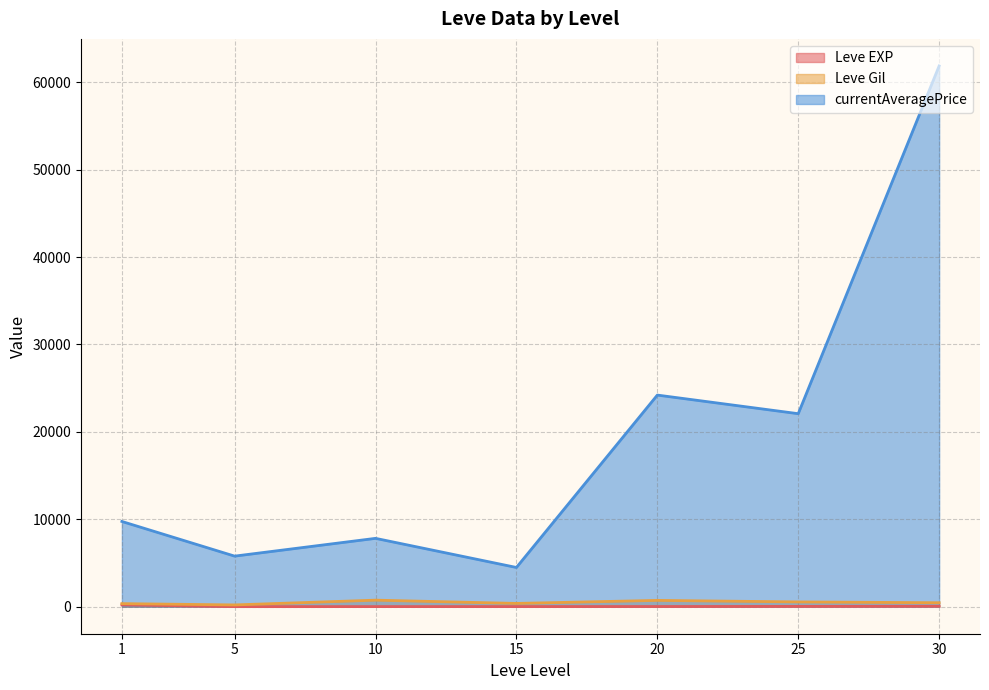

Where do Leve EXP and Leve Gil first cross each other?

1 and 1